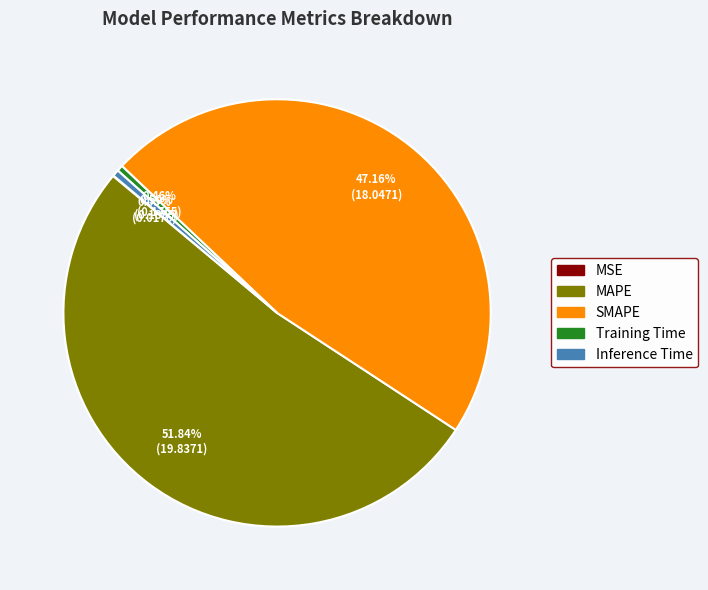

Is there a majority slice in this chart?

Yes